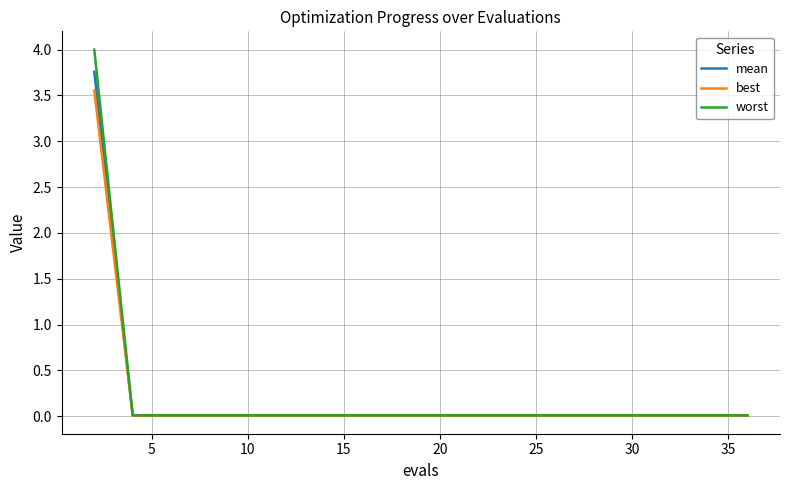

What is the maximum value shown in the chart?

4.0